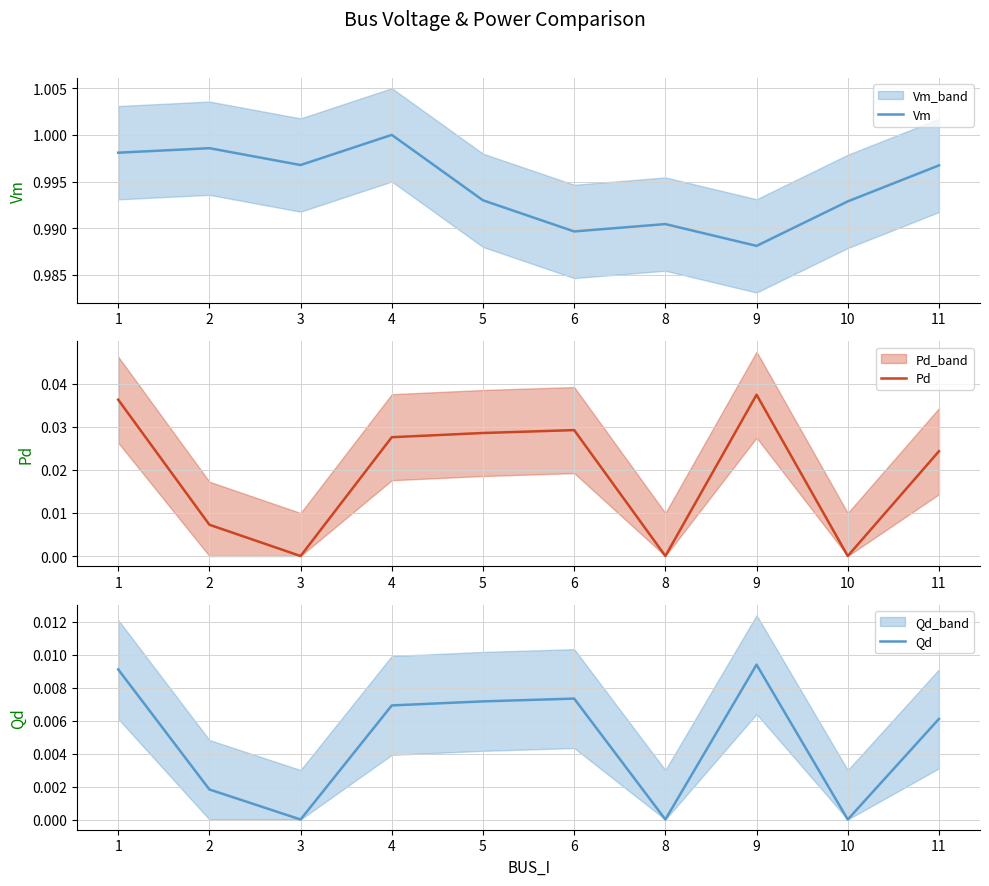

At which category does Qd reach its first local peak?

6